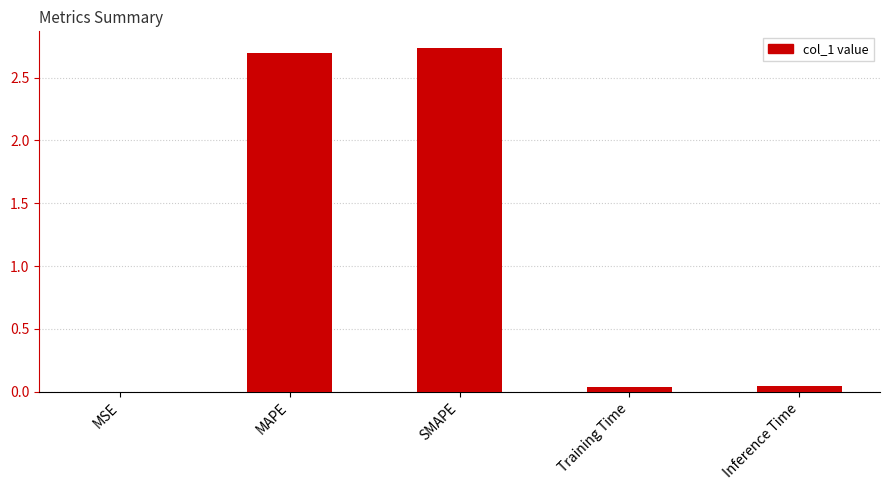

Which has a higher value, SMAPE or MSE?

SMAPE